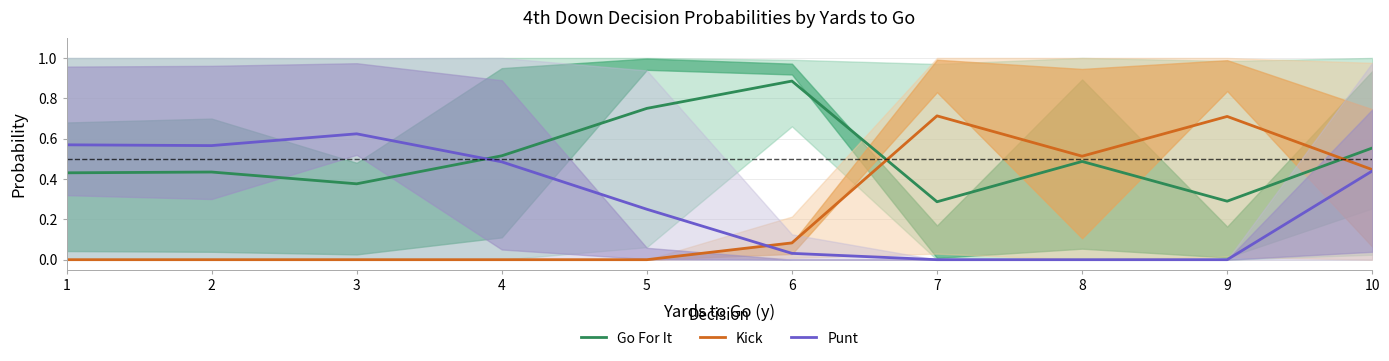

What is the difference between the maximum and second lowest values in the Punt series?

0.6